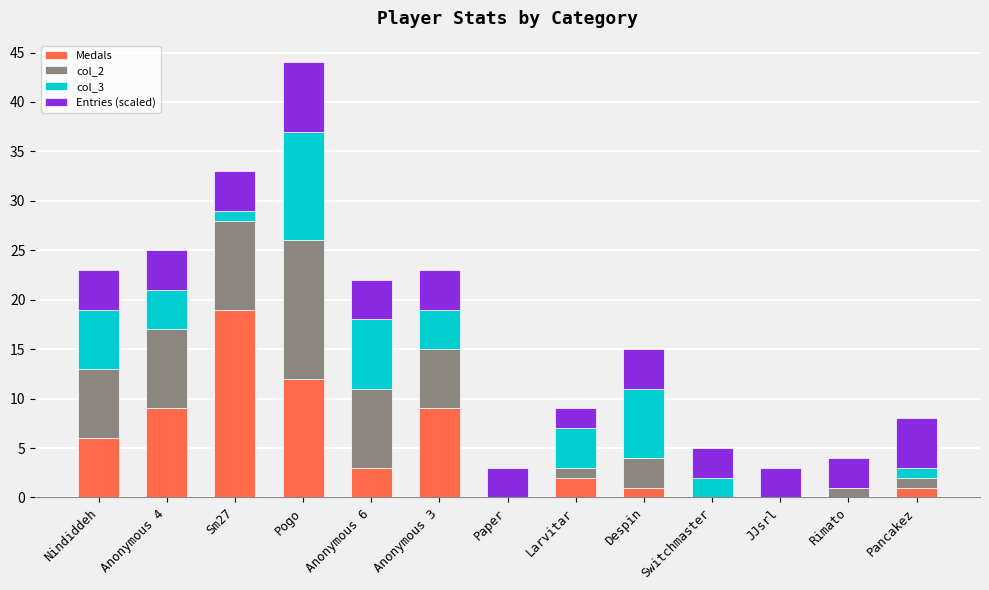

How many data points does each series have?

13